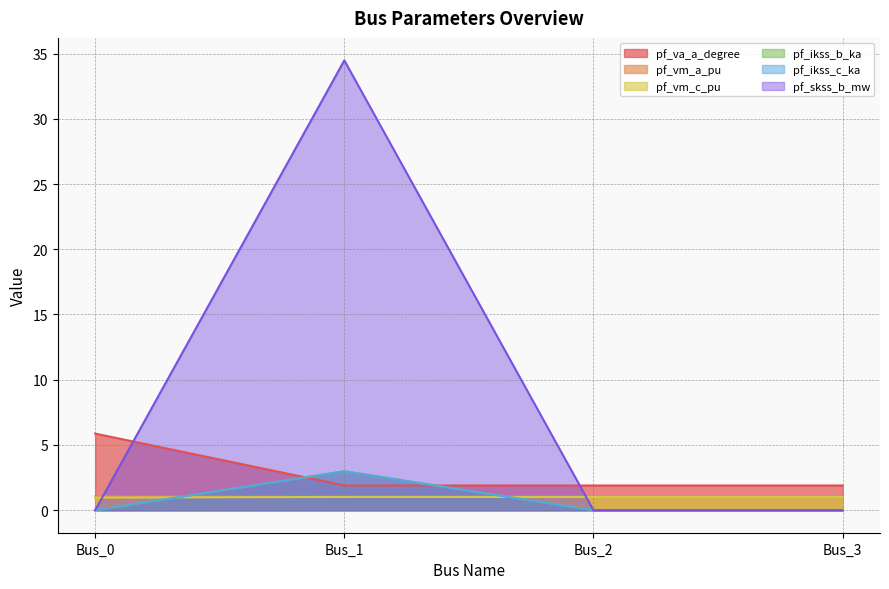

Is the value of pf_vm_c_pu at Bus_3 greater than the value of pf_va_a_degree at Bus_1?

No